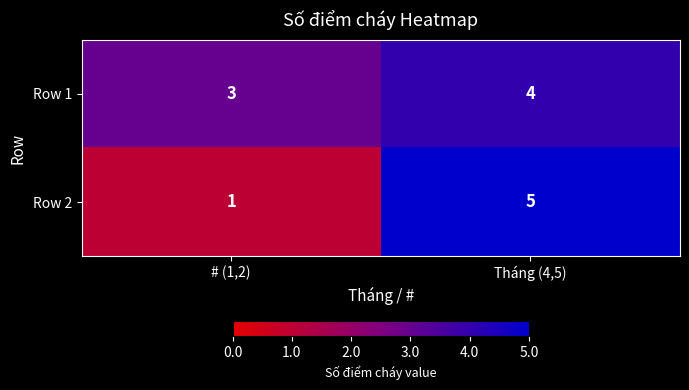

Rank the series by their average value, from highest to lowest.

Row 1, Row 2